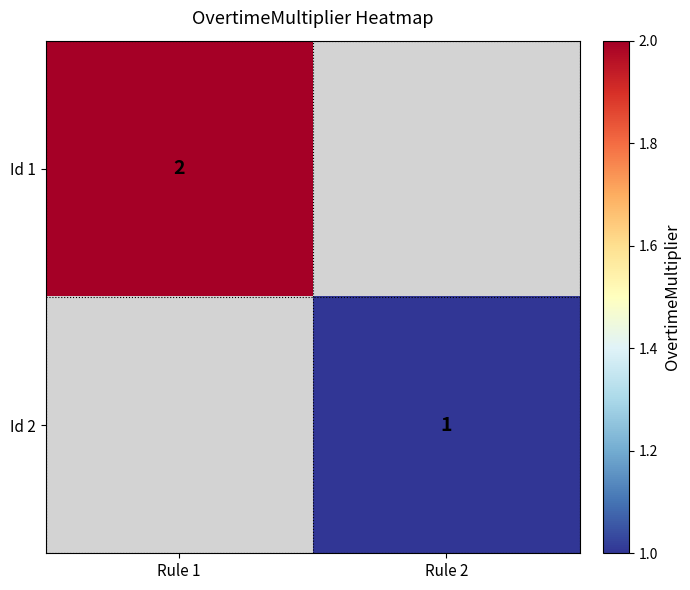

Is it true that Id 2 equals 2 at Rule 2?

False